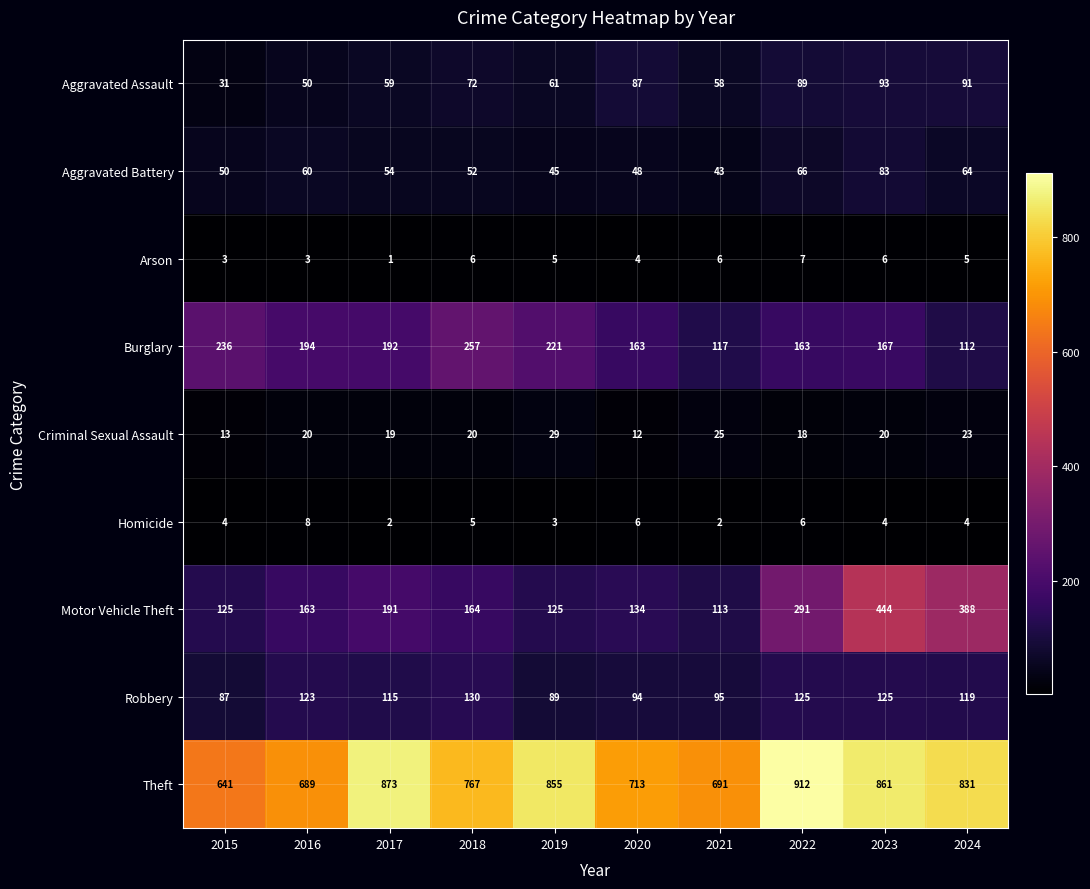

The Arson series shows 1 at 2017. True or false?

True